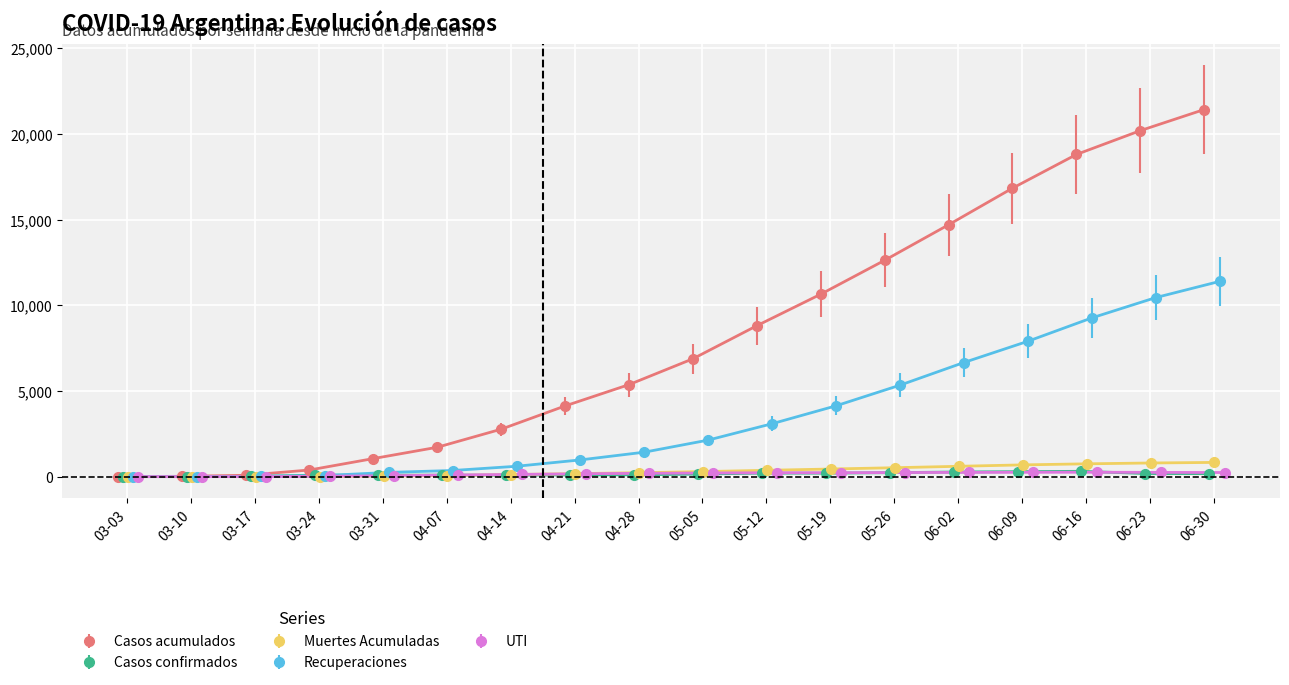

Where does the UTI series first go above 215?

05-12